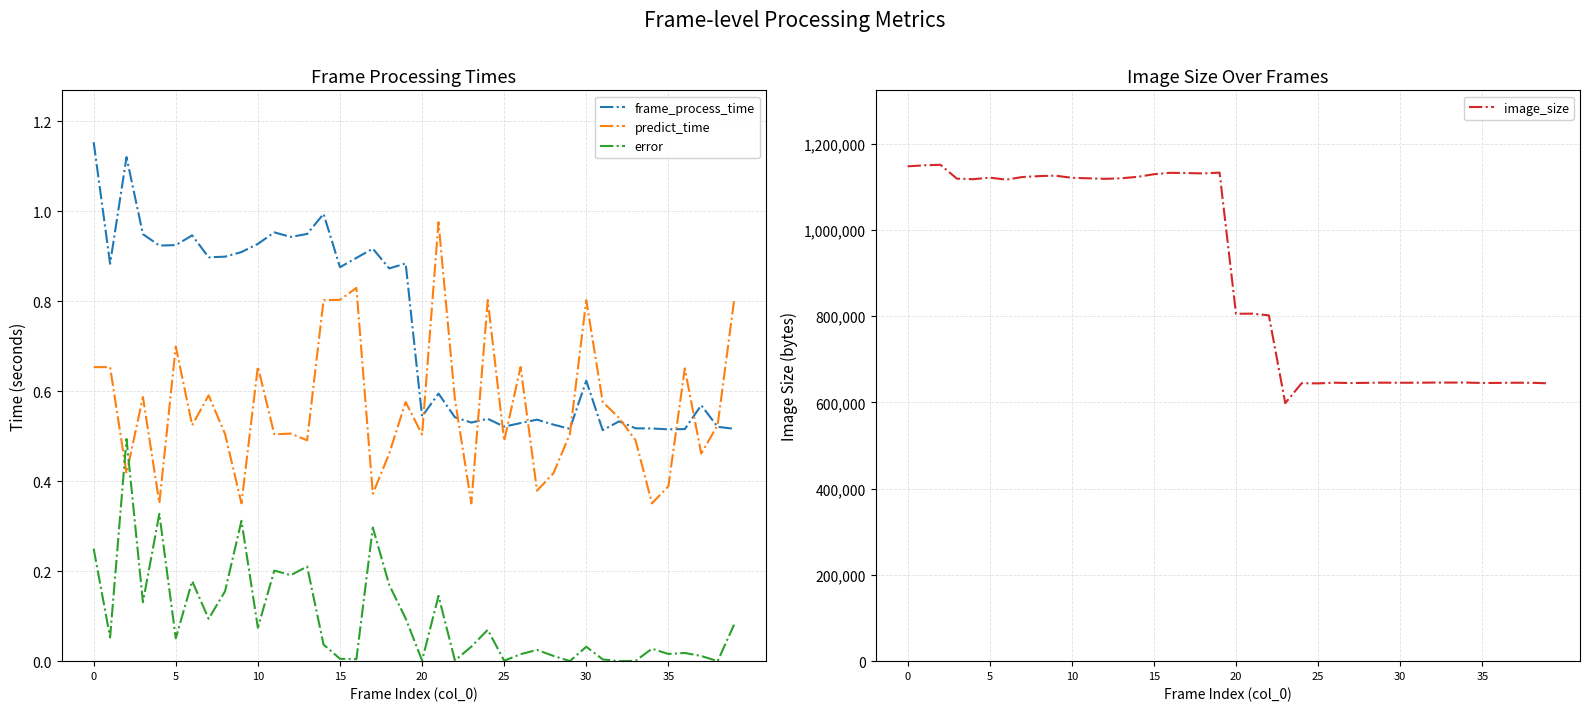

What is the highest value of the error series?

0.5